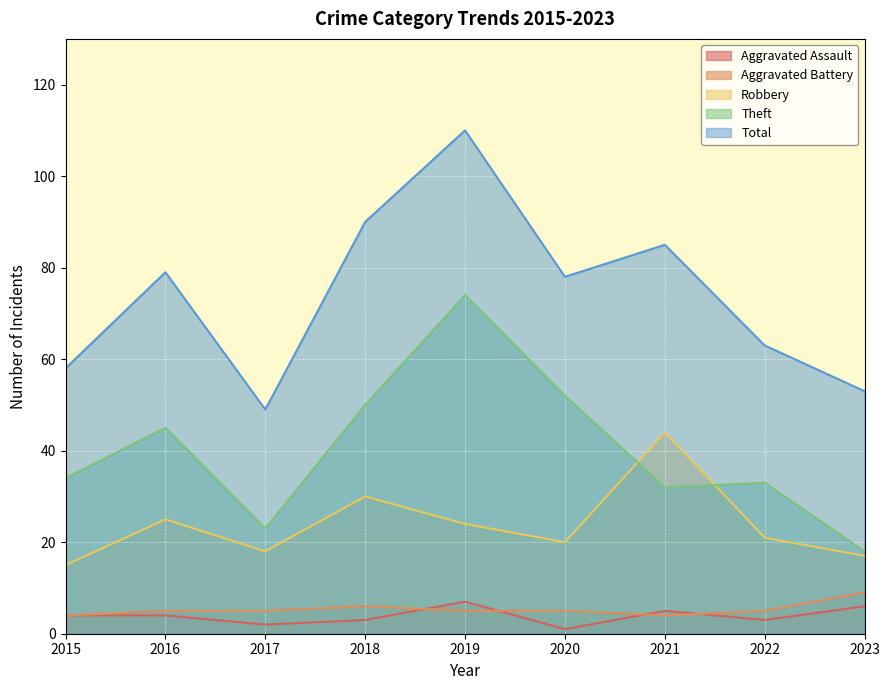

At which label is Aggravated Assault closest to 4?

2015